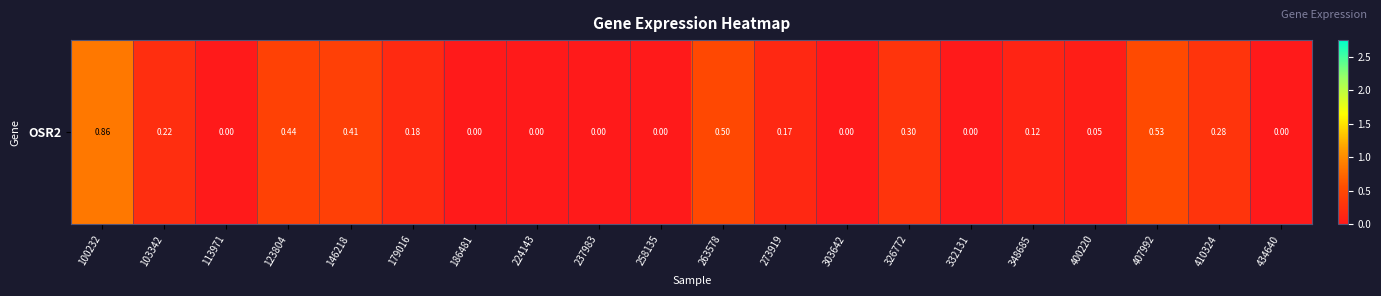

What is the sum of all values?

4.1